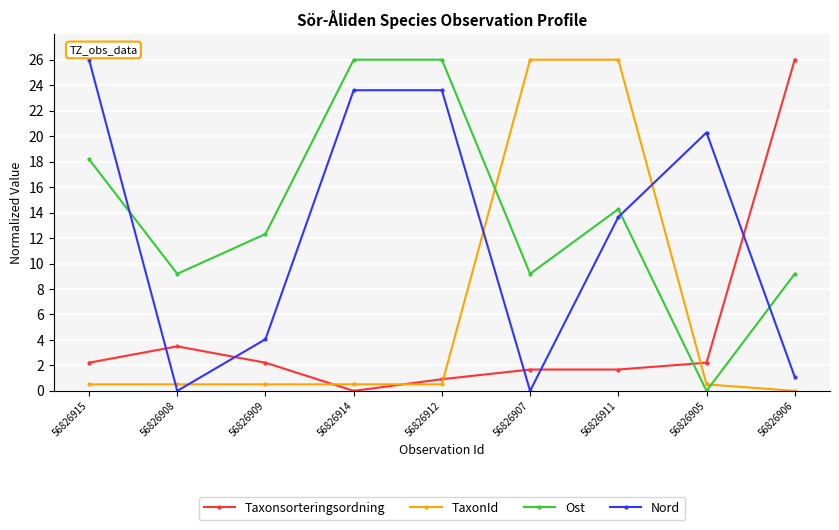

At which category does Taxonsorteringsordning reach its first local valley?

56826914